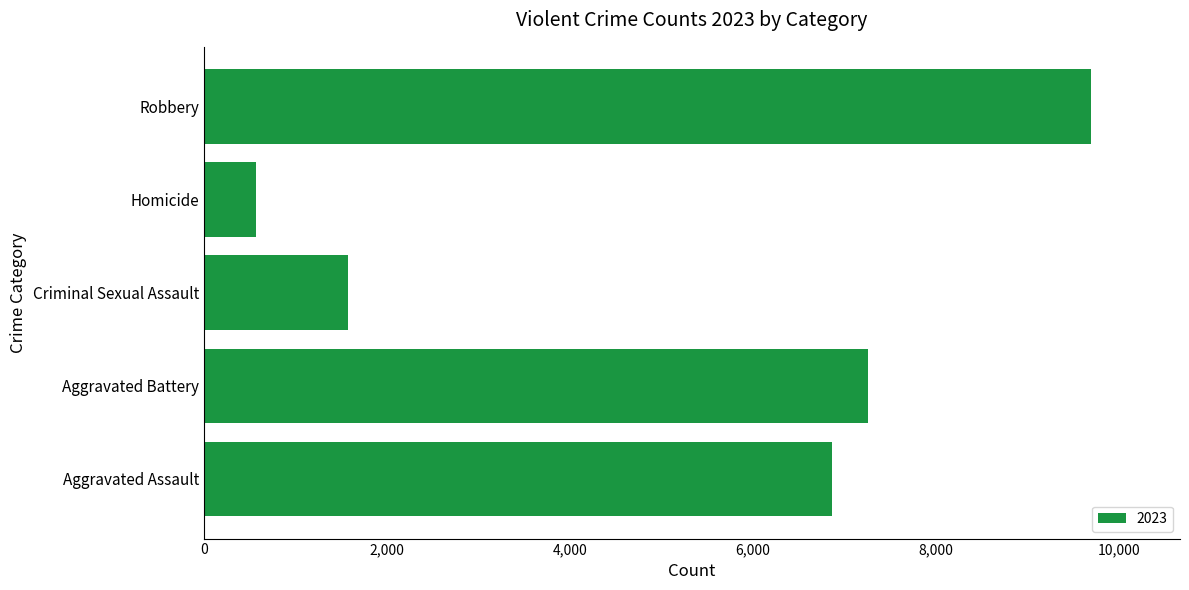

Count the number of categories in the chart.

5